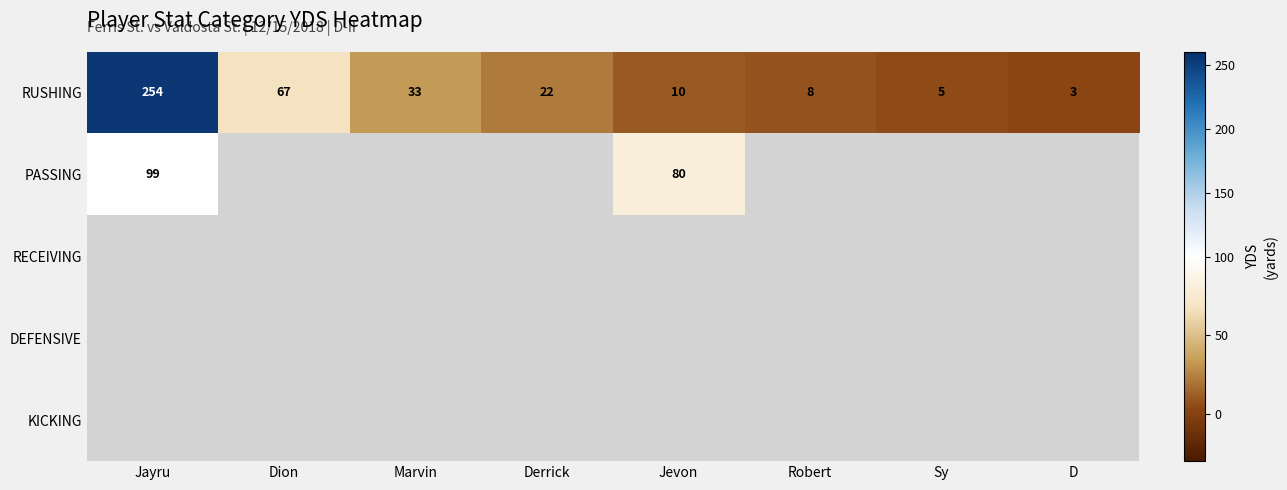

What is the sum of all RUSHING values?

402